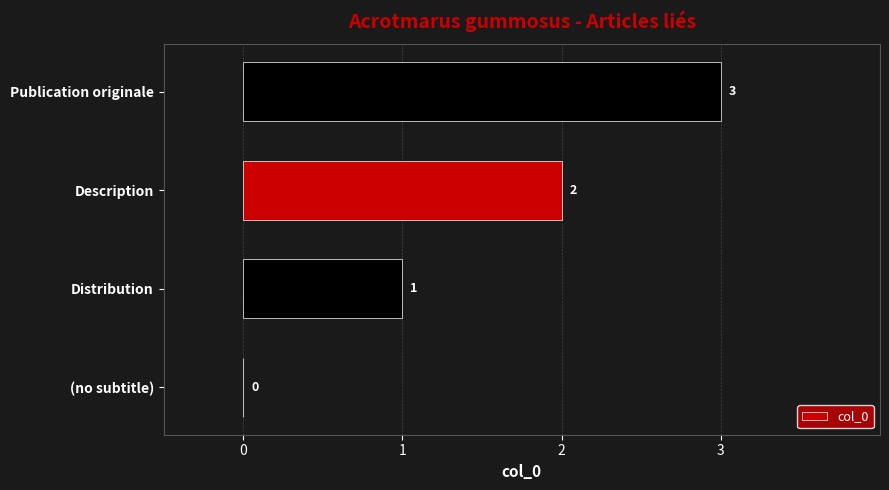

How many data points does each series have?

4